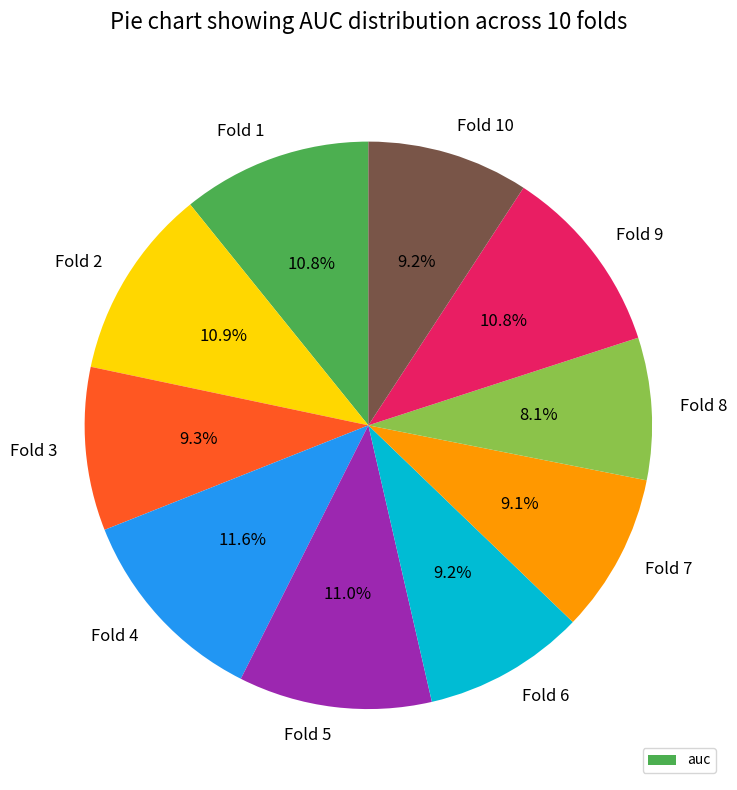

What percentage is the Fold 4 slice, to the nearest percent?

12%